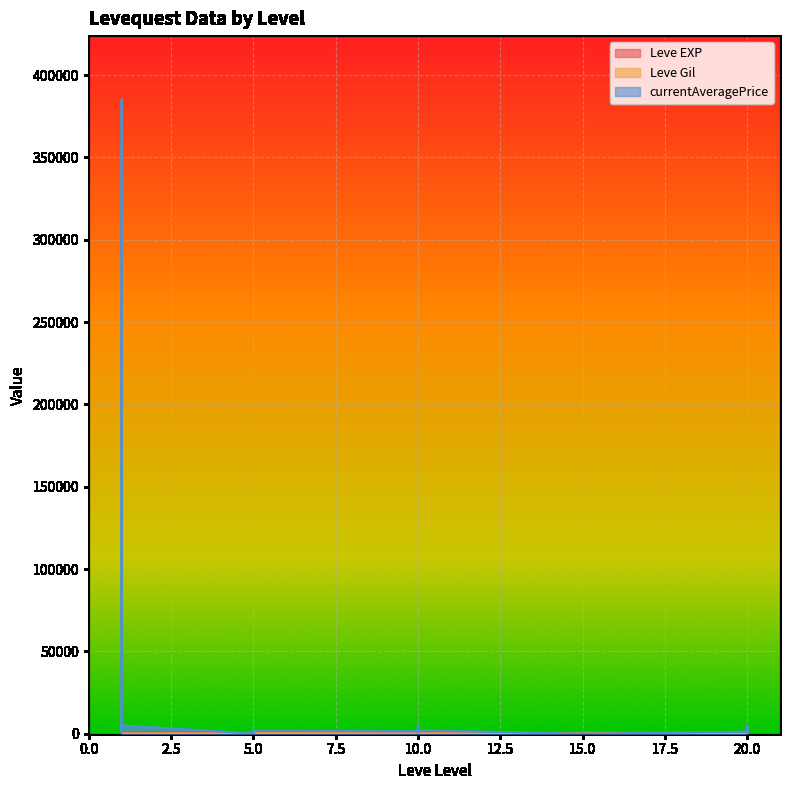

True or false: Leve EXP and Leve Gil cross at least once.

True